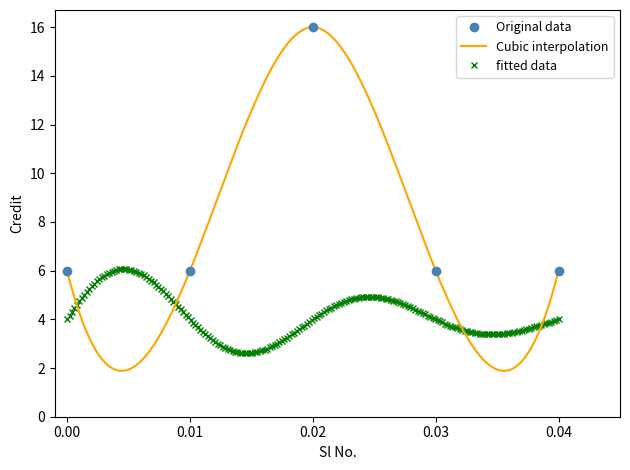

What is the greatest value displayed?

16